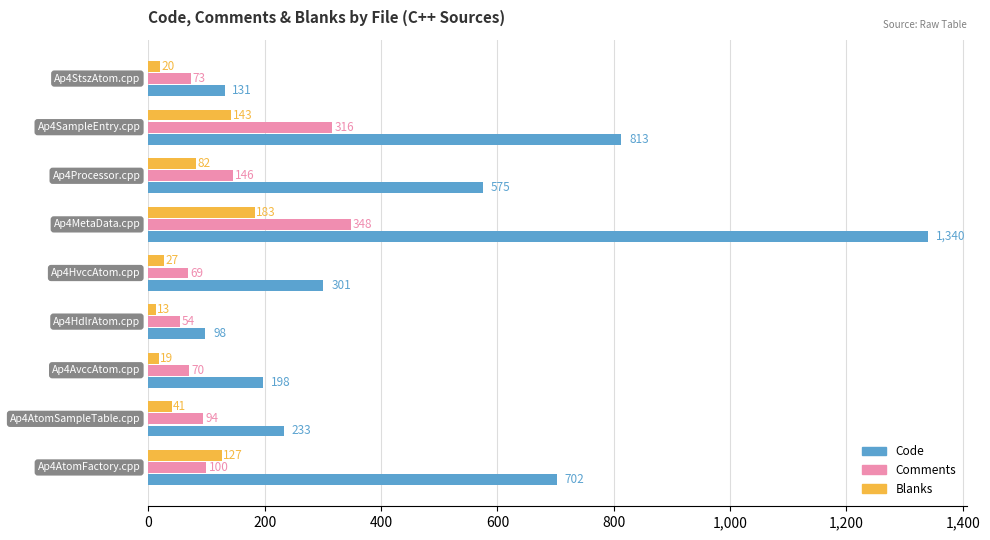

Which series has the largest total across all categories?

Code